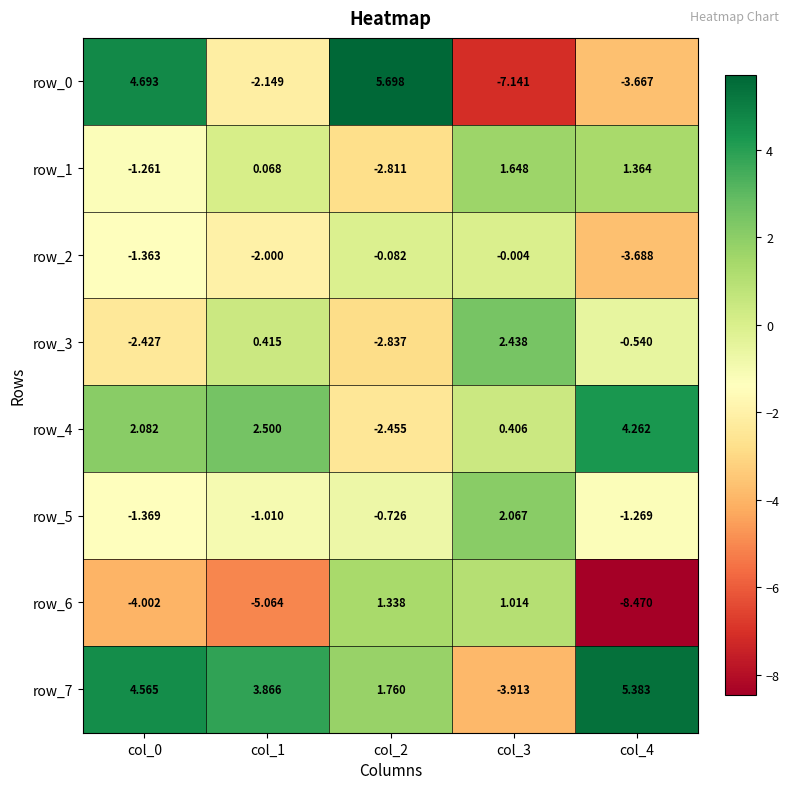

Which category has the highest value in the row_6 series?

col_2